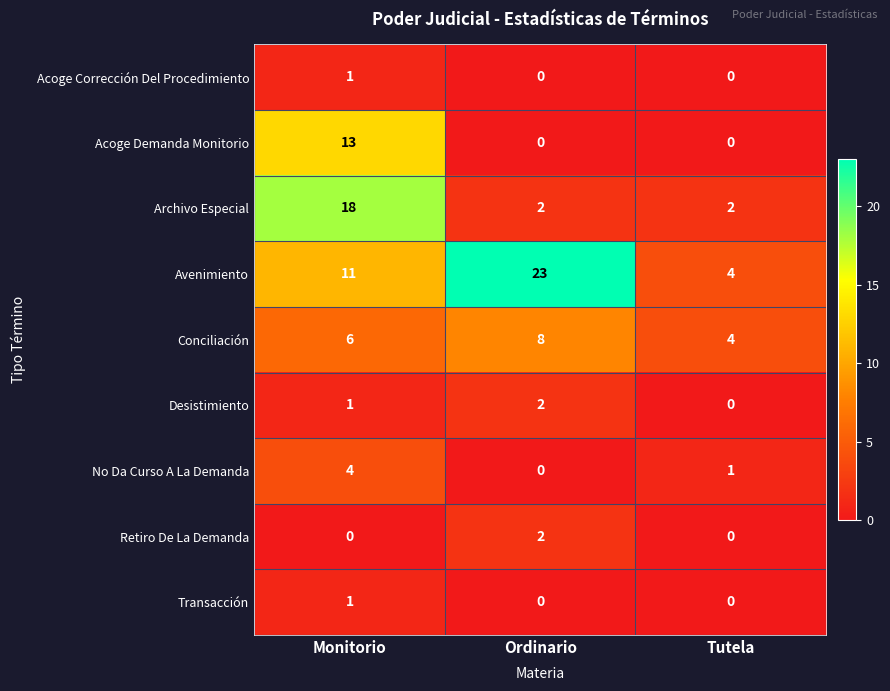

What is the greatest value displayed?

23